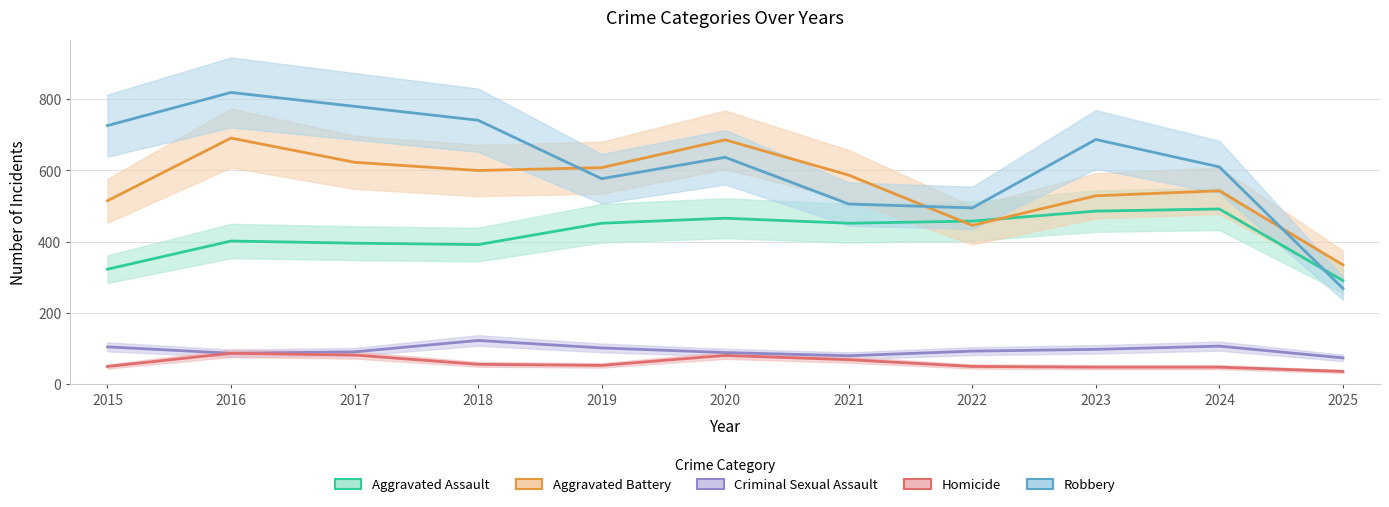

What is the value of the Aggravated Assault point at the 4th from the left?

392